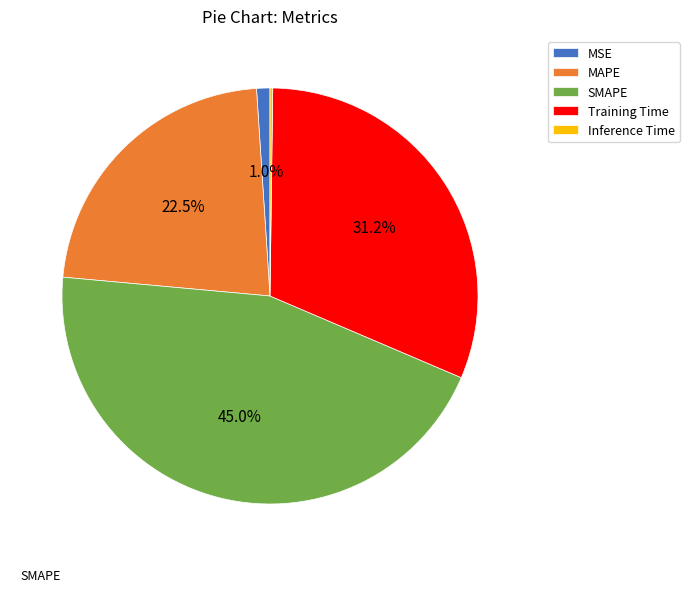

To the nearest percent, what is the difference between the largest and smallest slice percentages?

45%